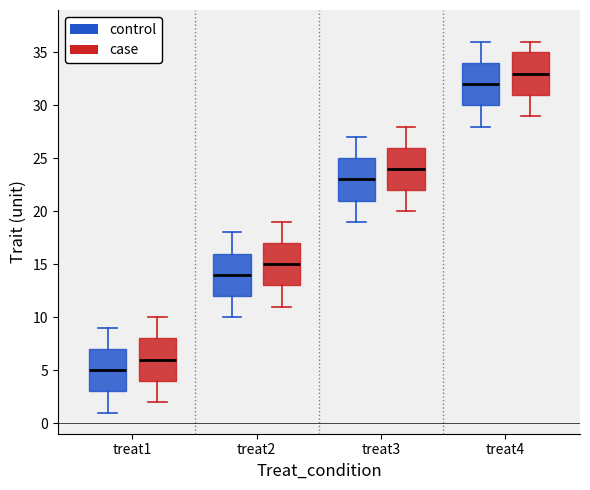

Reading left to right, read every box against the y-axis: the position of its median line, the range the box covers, and the ends of its whiskers. The values are not printed on the chart, so give them approximately, as read against the axis.

treat1 (control): median 5, box 3 to 7, whiskers 1 to 9
treat1 (case): median 6, box 4 to 8, whiskers 2 to 10
treat2 (control): median 14, box 12 to 16, whiskers 10 to 18
treat2 (case): median 15, box 13 to 17, whiskers 11 to 19
treat3 (control): median 23, box 21 to 25, whiskers 19 to 27
treat3 (case): median 24, box 22 to 26, whiskers 20 to 28
treat4 (control): median 32, box 30 to 34, whiskers 28 to 36
treat4 (case): median 33, box 31 to 35, whiskers 29 to 36